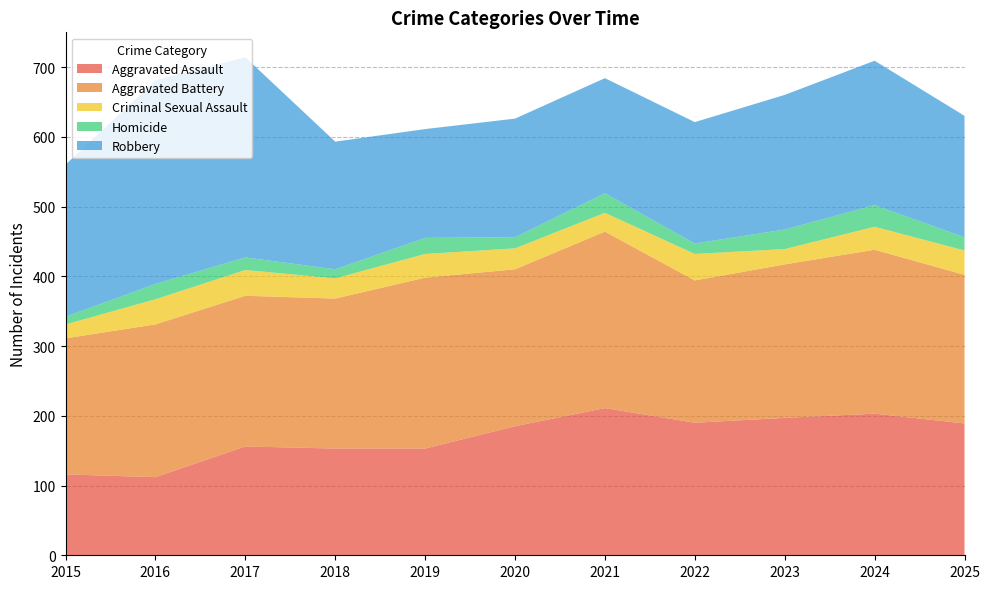

Reading left to right, list all the values displayed in this chart.

Aggravated Assault: 2015=116	2016=112	2017=156	2018=153	2019=153	2020=185	2021=211	2022=190	2023=197	2024=203	2025=189
Aggravated Battery: 2015=195	2016=219	2017=216	2018=215	2019=245	2020=225	2021=253	2022=204	2023=220	2024=235	2025=213
Criminal Sexual Assault: 2015=20	2016=36	2017=37	2018=29	2019=34	2020=30	2021=27	2022=38	2023=22	2024=33	2025=35
Homicide: 2015=11	2016=22	2017=18	2018=13	2019=23	2020=16	2021=28	2022=15	2023=28	2024=31	2025=19
Robbery: 2015=218	2016=292	2017=287	2018=183	2019=156	2020=170	2021=165	2022=174	2023=193	2024=207	2025=174